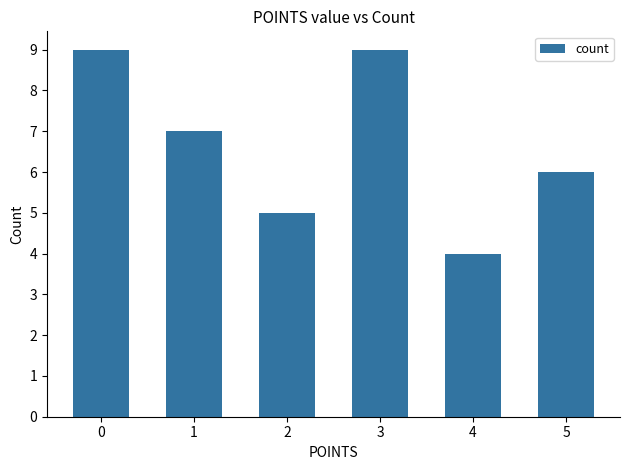

Approximately how many times larger is the value at 5 compared to 4?

1.5